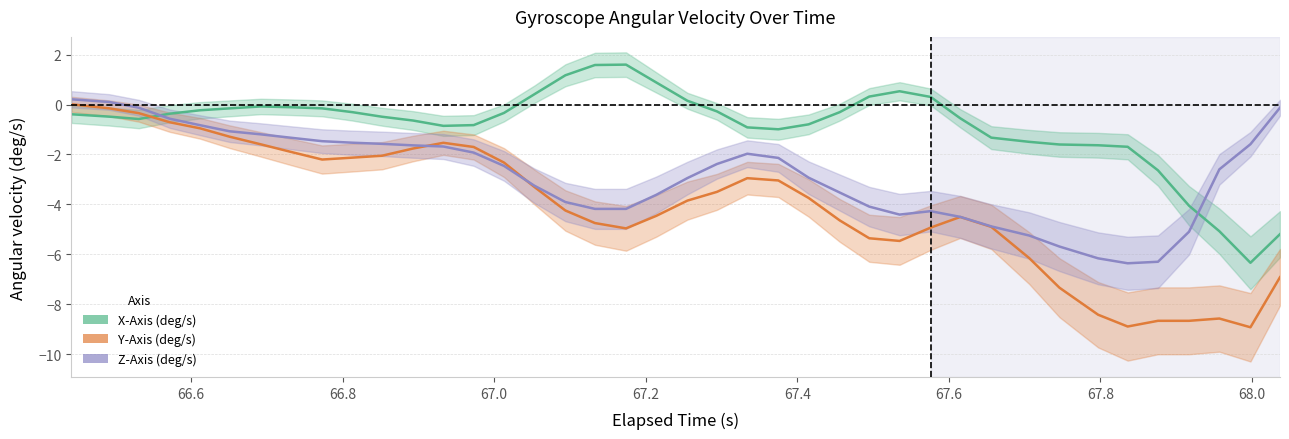

Is the value of Z-Axis (deg/s) at 67.2 greater than the value of Y-Axis (deg/s) at 20?

Yes